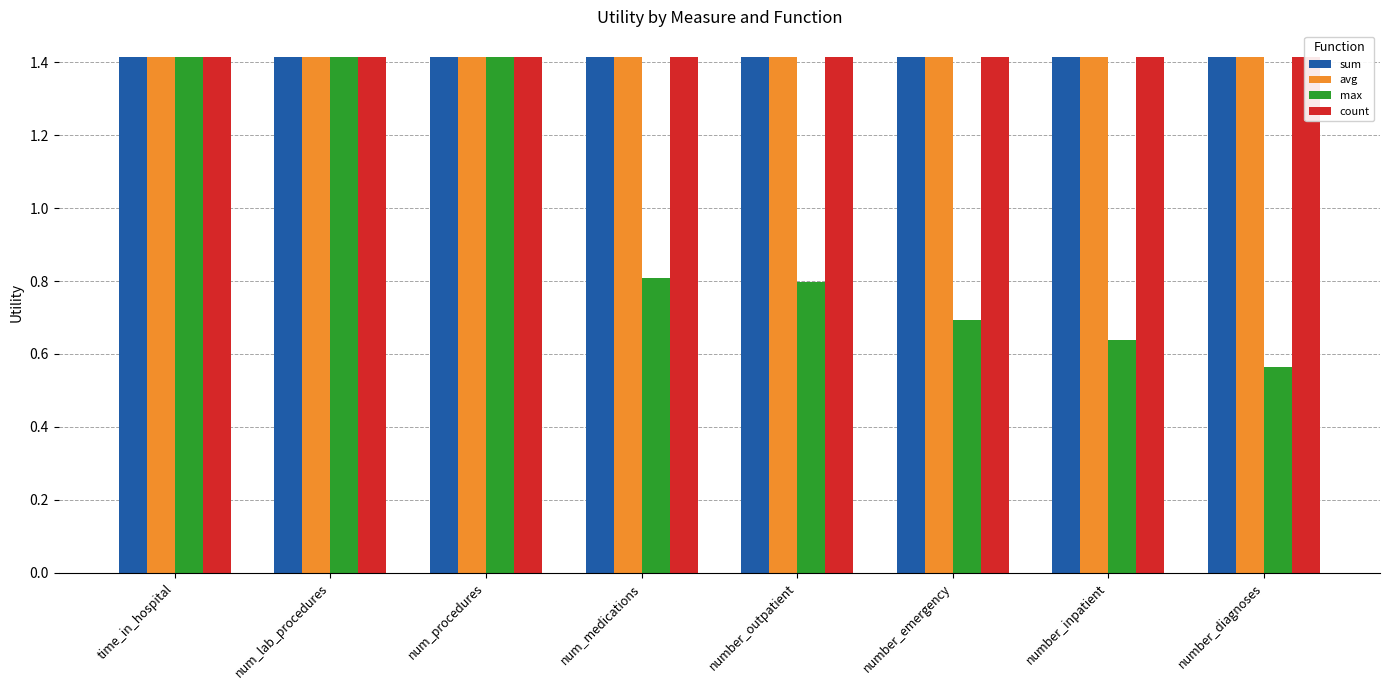

What is the sum of all max values?

7.7